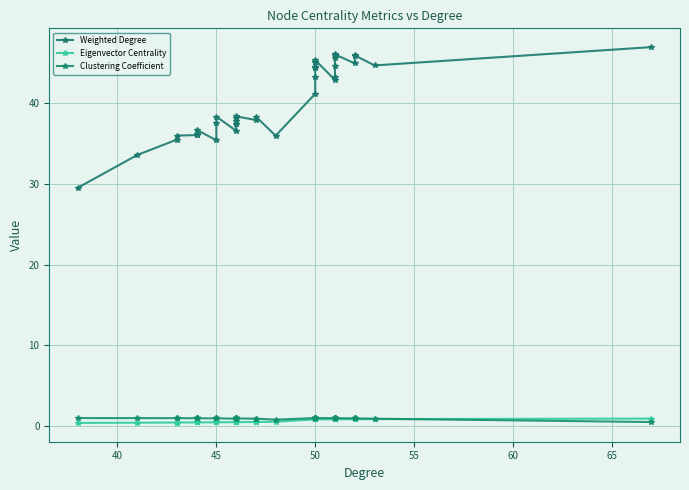

How many Eigenvector Centrality values are between 0 and 1?

40